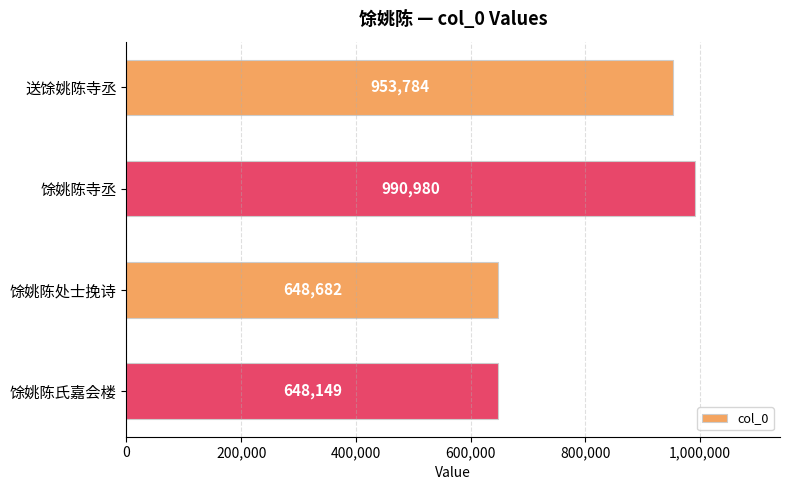

The chart shows a value of 229314 at 馀姚陈氏嘉会楼. True or false?

False